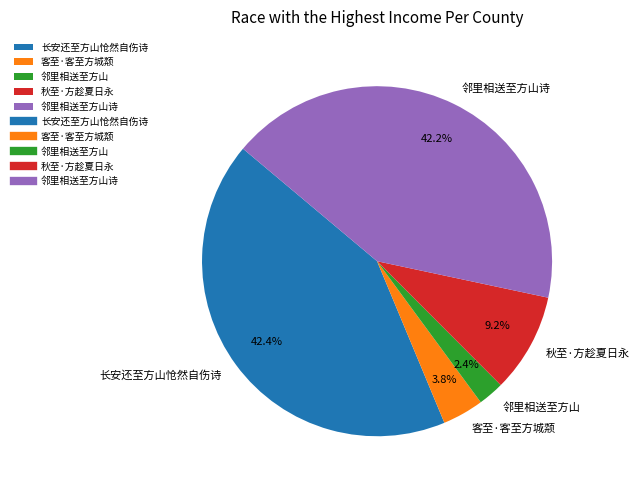

What is the ratio of the value at 长安还至方山怆然自伤诗 to the value at 邻里相送至方山诗?

1.0